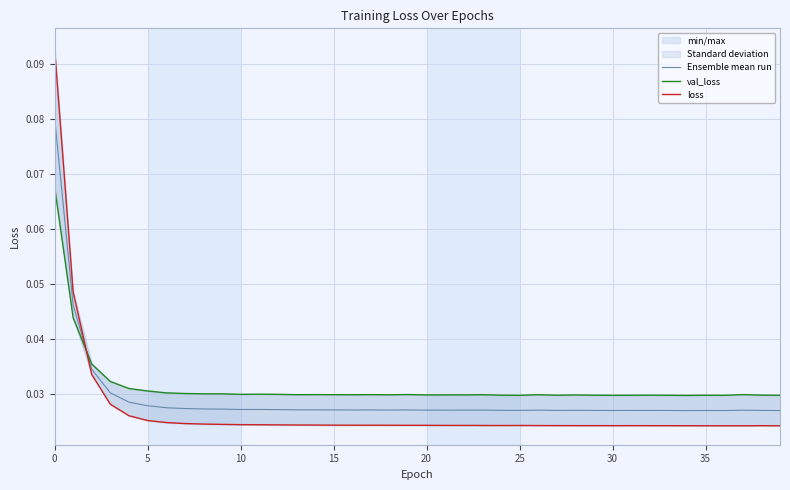

How many loss values are between 0 and 1?

40